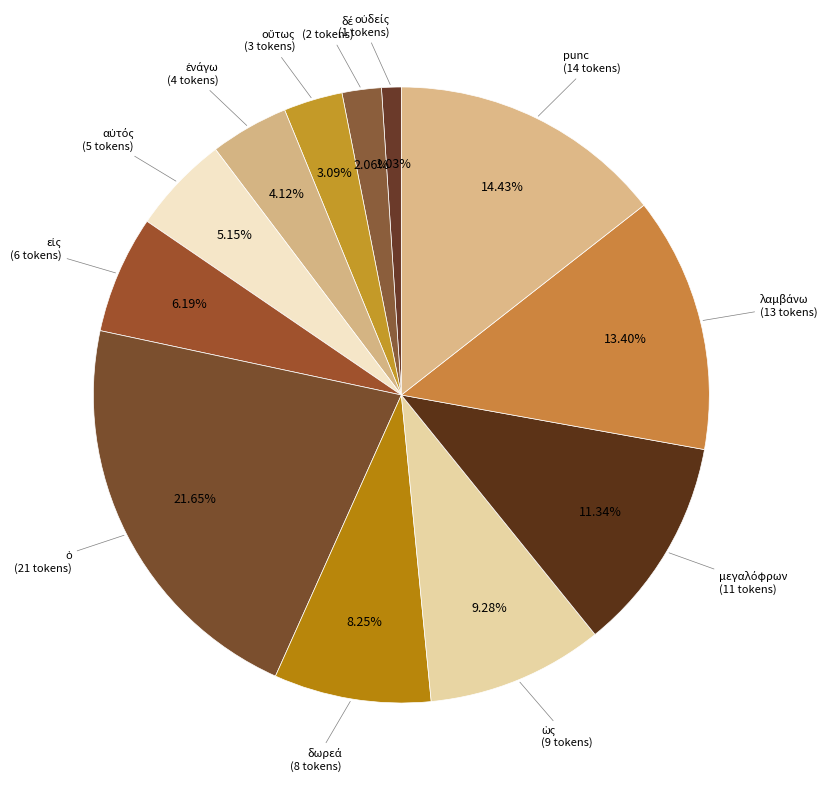

How many slices are in this pie chart?

12